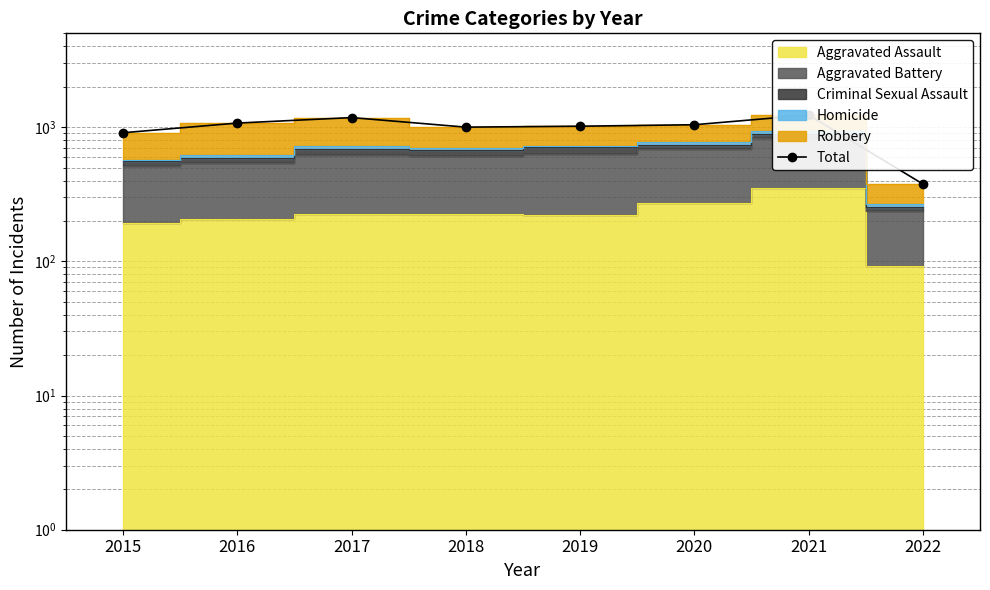

What is the change in value from 2018 to 2019?

+16